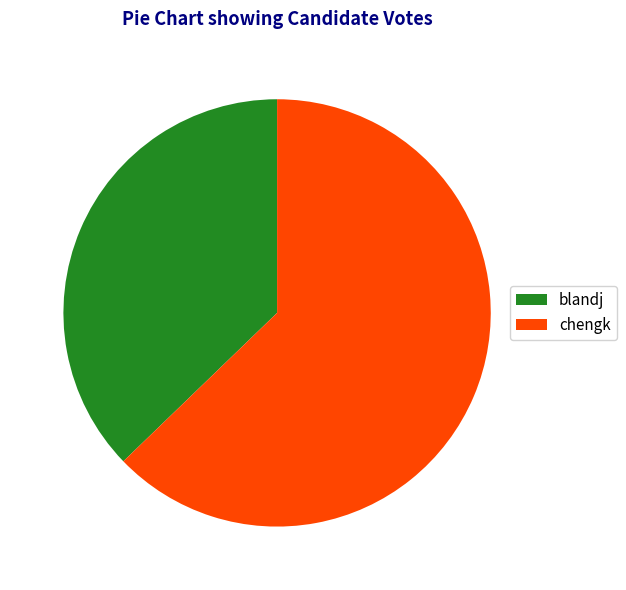

Approximately how many times larger is the value at chengk compared to blandj?

1.7